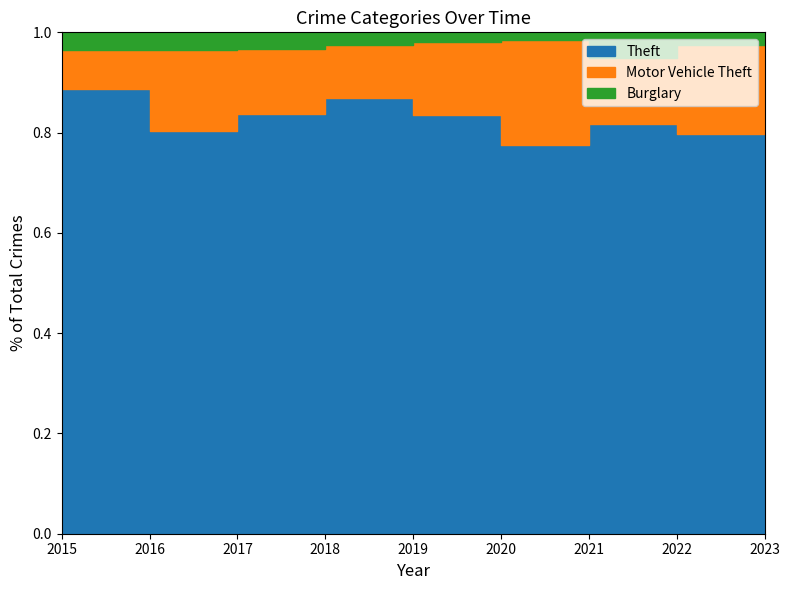

How many categories are shown in the chart?

9